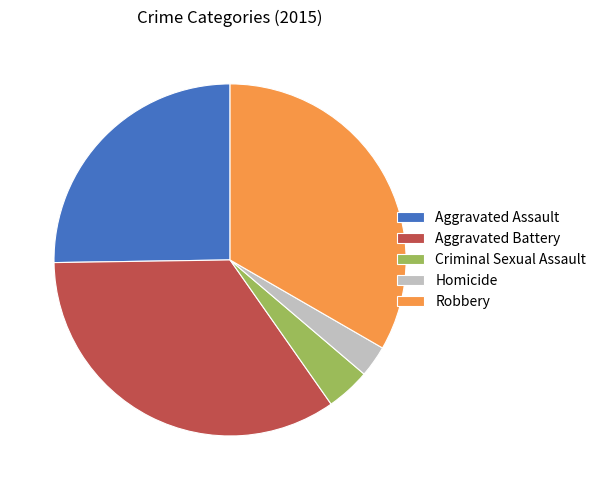

Count the number of slices in the pie.

5